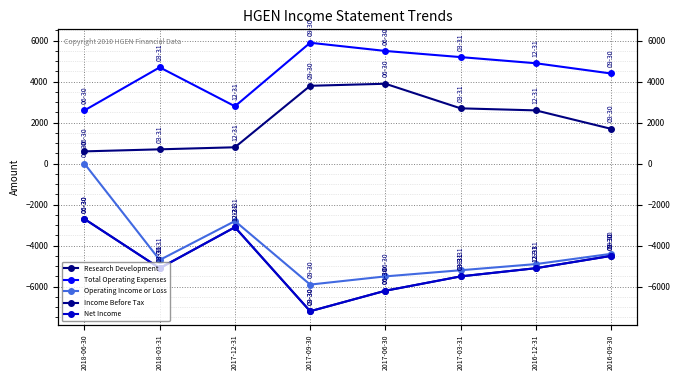

What is the label of the 5th point from the left?

2017-06-30